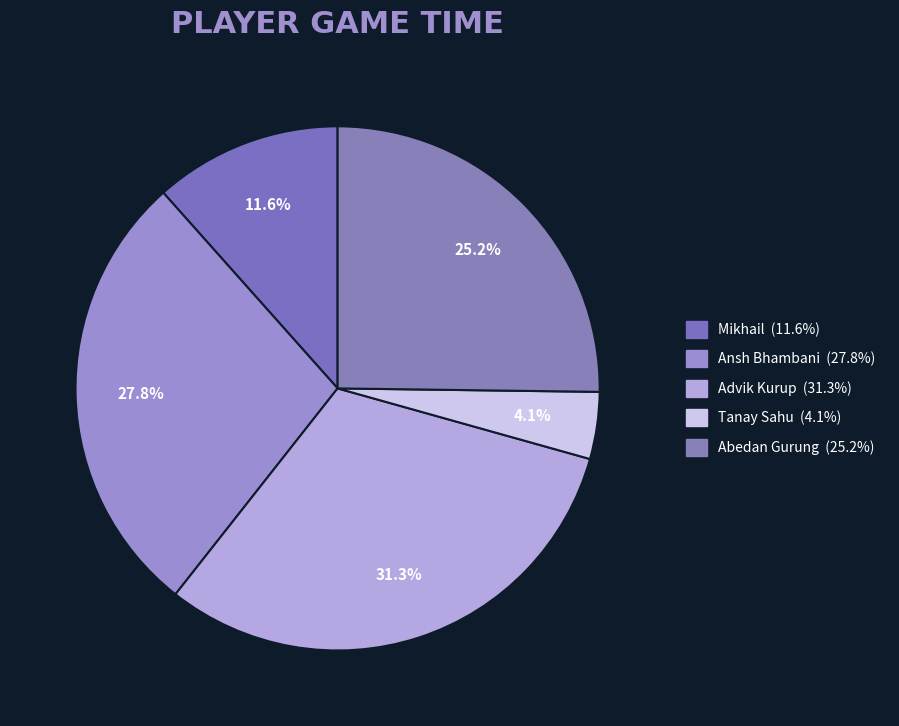

Combined, do Advik Kurup and Abedan Gurung account for over 50%?

Yes